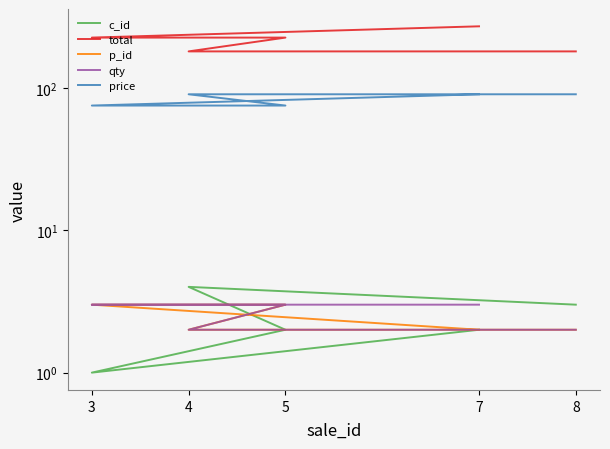

Count the price values in the range 75 to 90.

5